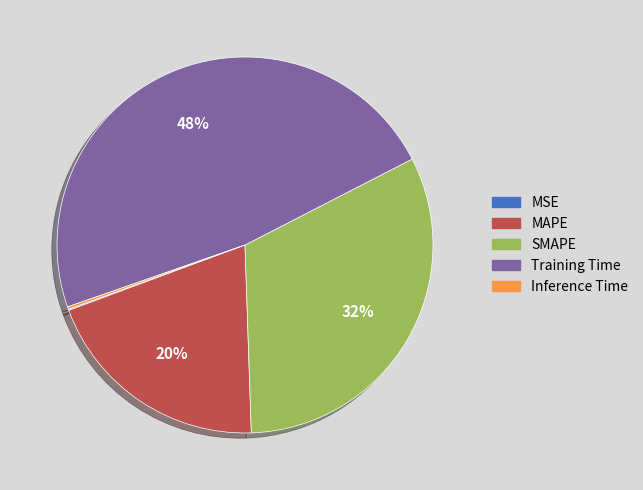

Between MAPE and SMAPE, which is larger?

SMAPE